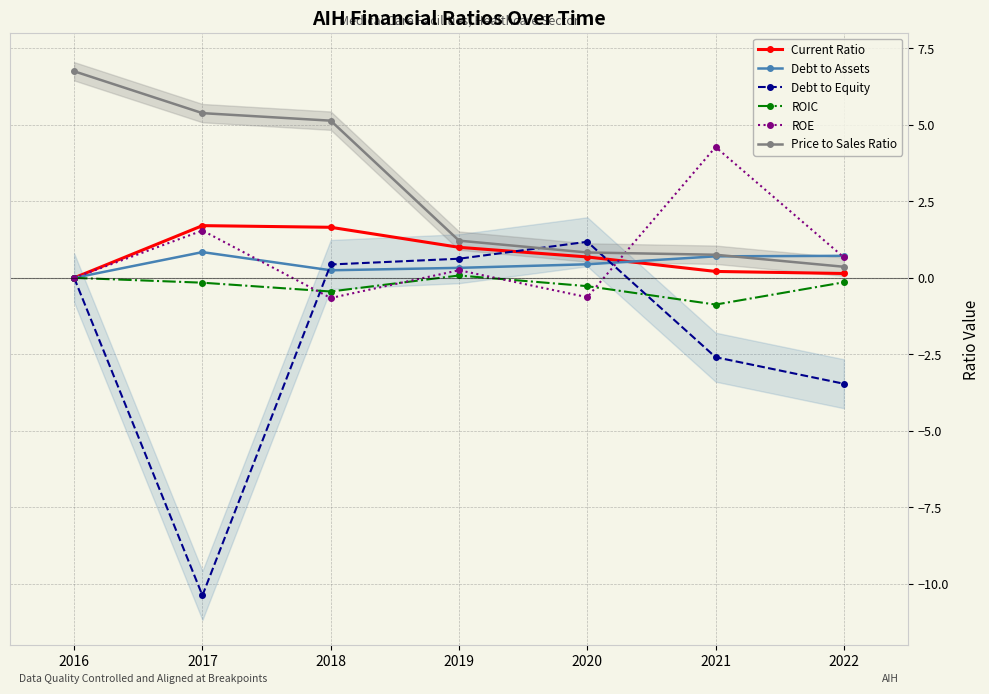

At which label does Debt to Assets reach its peak?

2017